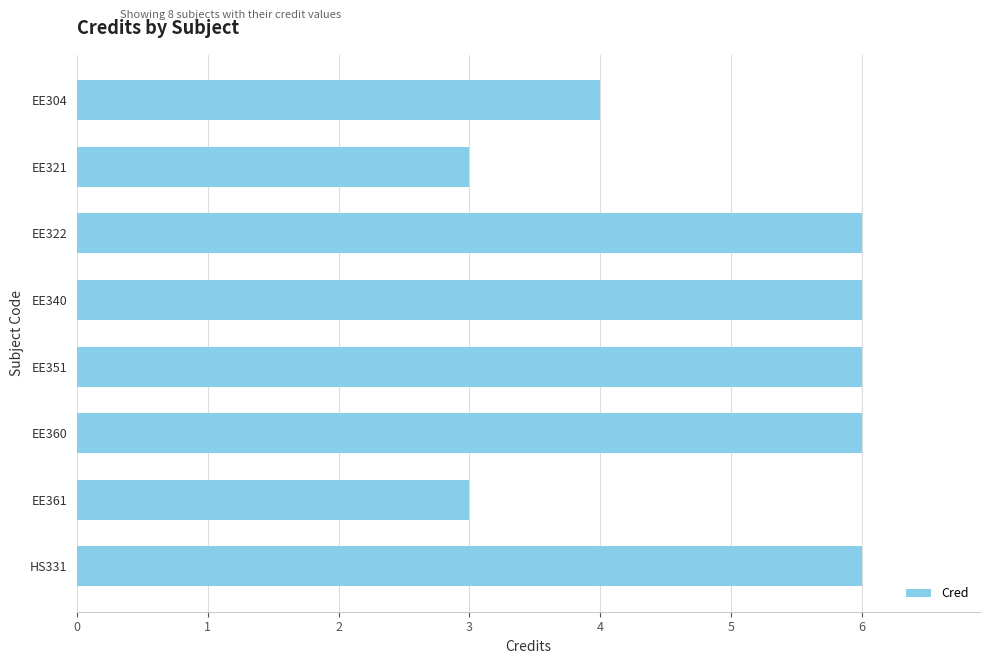

What is the change in value from EE322 to EE361?

-3